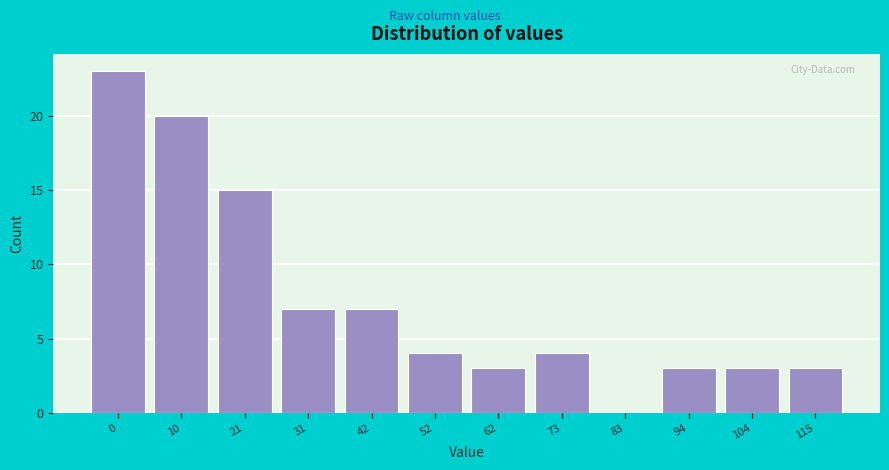

Reading right to left, extract all data points from this chart.

115=3	104=3	94=3	83=0	73=4	62=3	52=4	42=7	31=7	21=15	10=20	0=23